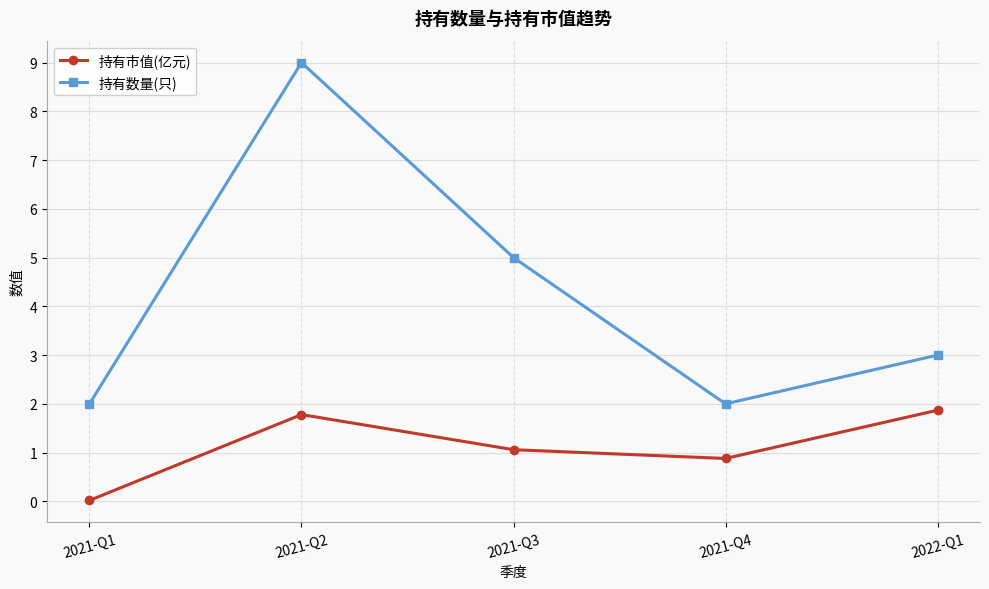

What is the value of the 持有市值(亿元) point at the 4th from the left?

0.9